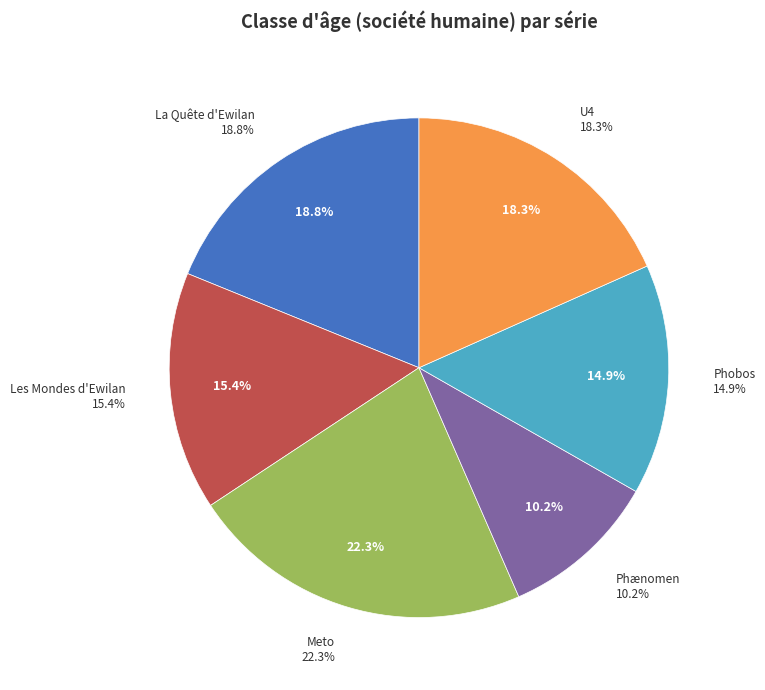

Rank the categories by value from highest to lowest.

Meto, La Quête d'Ewilan, U4, Les Mondes d'Ewilan, Phobos, Phænomen